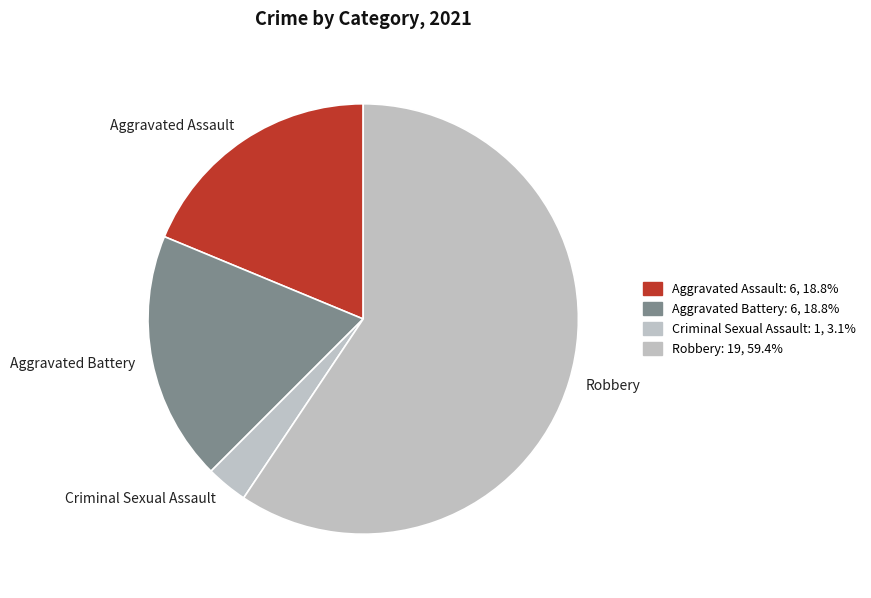

What is the largest slice in the pie chart?

Robbery